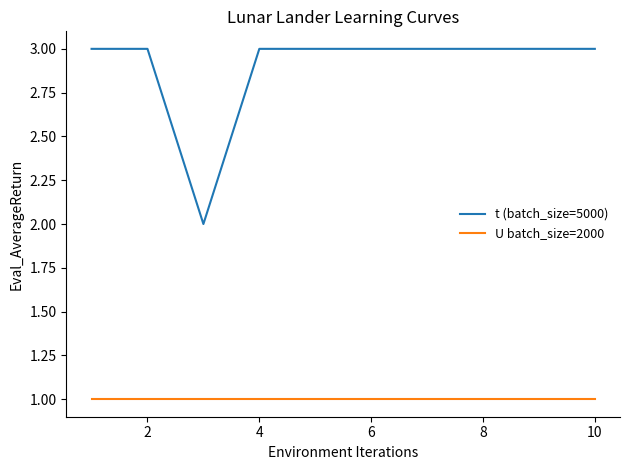

Which series has the widest spread of values?

t (batch_size=5000)